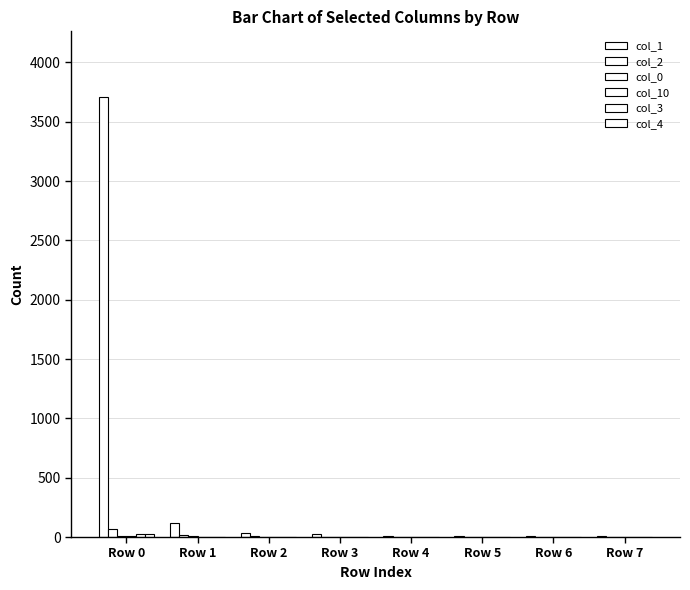

Reading left to right, transcribe all the data shown in this chart.

col_1: 3706	118	30	27	11	9	12	5
col_2: 71	19	10	3	3	1	1	0
col_0: 9	7	0	1	2	1	2	0
col_10: 7	2	0	4	0	0	1	3
col_3: 26	4	1	0	0	0	0	1
col_4: 29	3	1	0	0	2	1	1